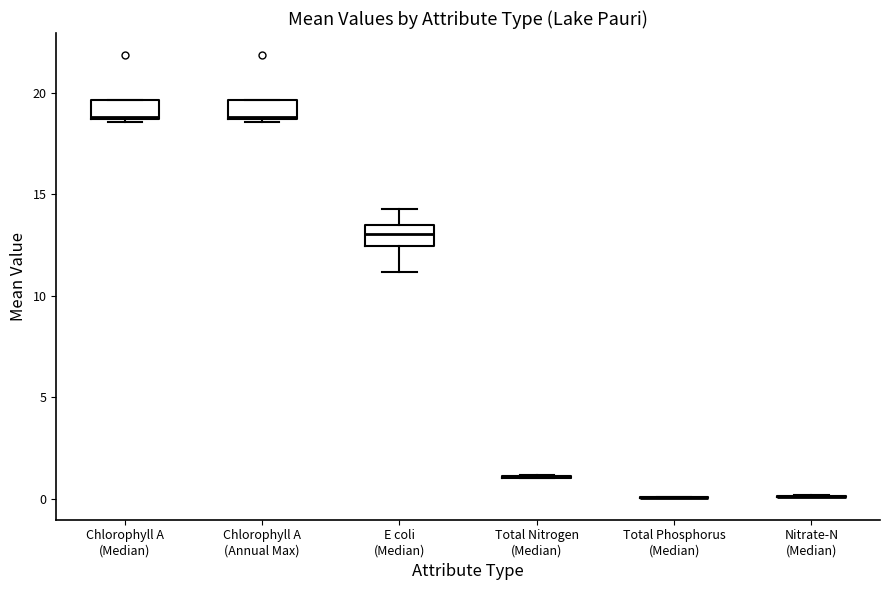

Reading left to right, transcribe this box plot: for each box, give where its median line is, the range the box spans, and where its two whiskers end, as read against the y-axis. The values are not printed on the chart, so give them approximately, as read against the axis.

Chlorophyll A (Median): median 19.0, box 18.5 to 19.5, whiskers 18.5 (just below the box's lower edge) to 19.5
Chlorophyll A (Annual Max): median 19.0, box 18.5 to 19.5, whiskers 18.5 (just below the box's lower edge) to 19.5
E coli (Median): median 13.0, box 12.5 to 13.5, whiskers 11.0 to 14.5
Total Nitrogen (Median): box collapsed to a line at 1.0, whiskers 1.0 to 1.0
Total Phosphorus (Median): box collapsed to a line at 0.0, whiskers 0.0 to 0.0
Nitrate-N (Median): box collapsed to a line at 0.0, whiskers 0.0 to 0.0